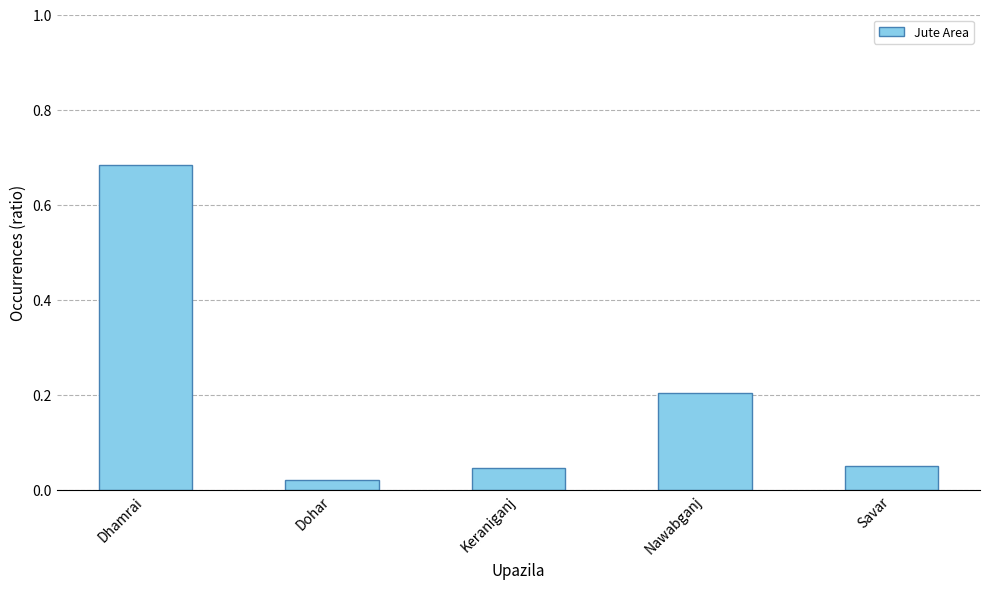

How many categories are shown in the chart?

5